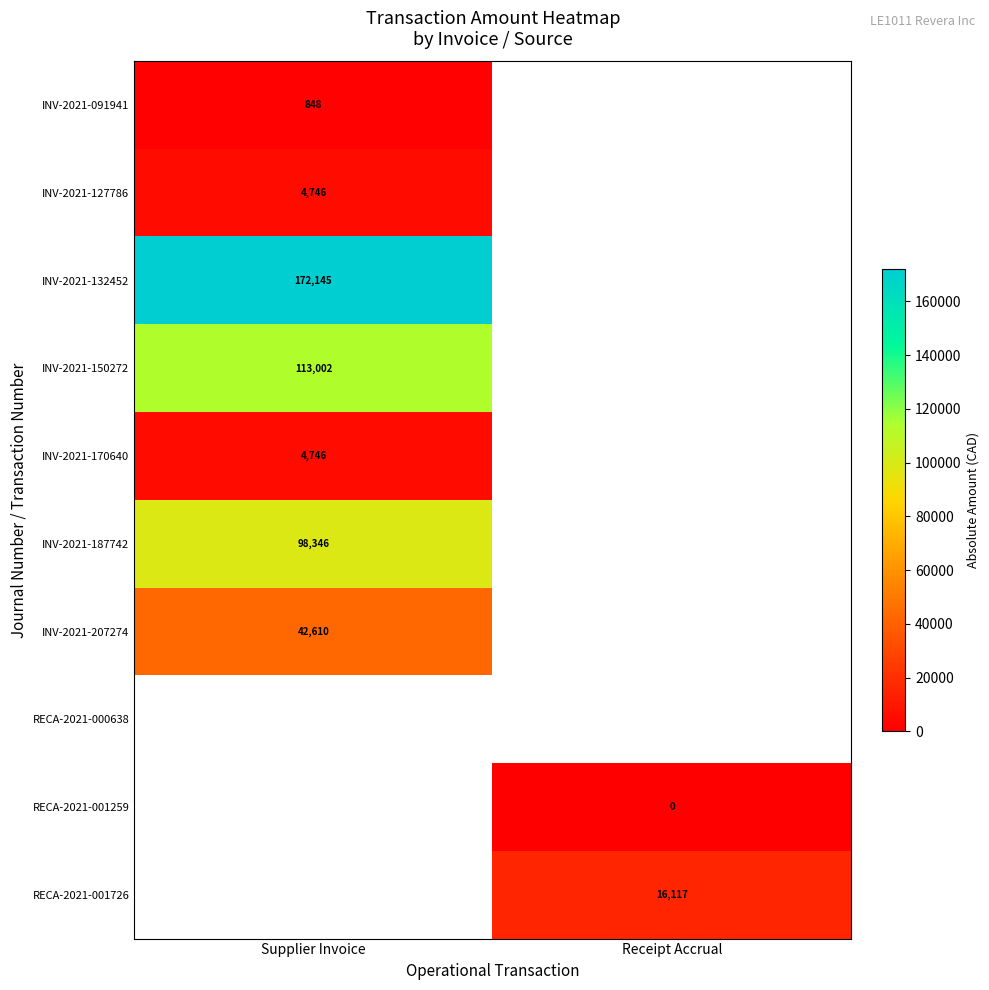

The value of INV-2021-127786 at Supplier Invoice is 4746.0. True or false?

True